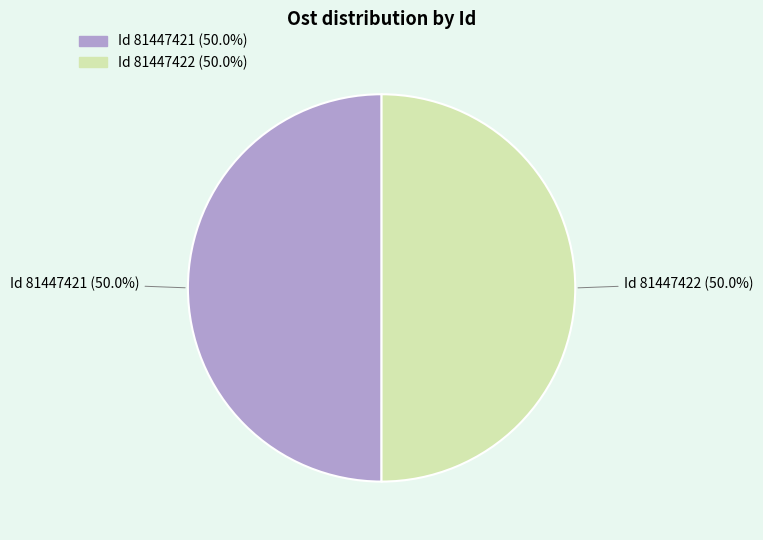

How many slices are in this pie chart?

2